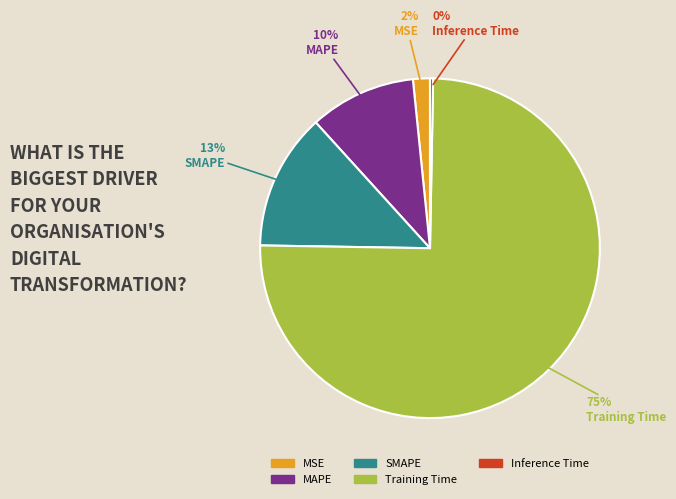

Which has a higher value, MAPE or Inference Time?

MAPE